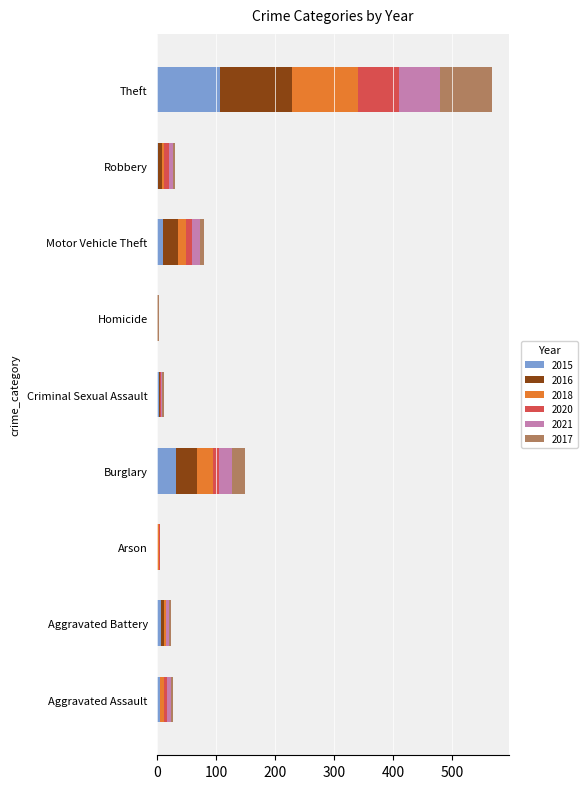

What is the total value across all series at Motor Vehicle Theft?

79